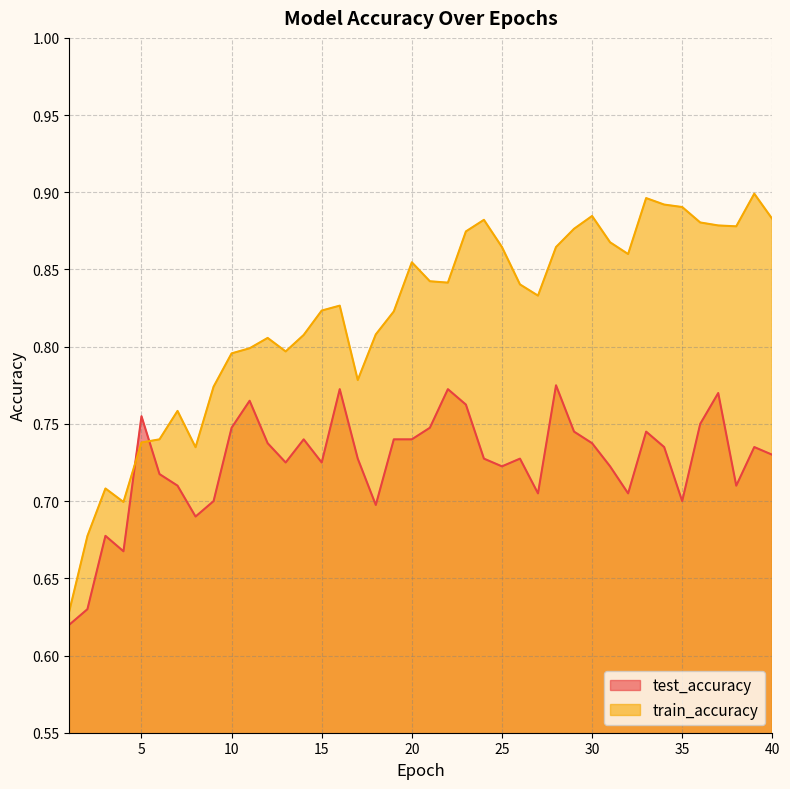

Rank the categories by train_accuracy value from highest to lowest.

39, 33, 34, 35, 30, 40, 24, 36, 37, 38, 29, 23, 31, 25, 28, 32, 20, 21, 22, 26, 27, 16, 15, 19, 18, 14, 12, 11, 13, 10, 17, 9, 7, 6, 5, 8, 3, 4, 2, 1